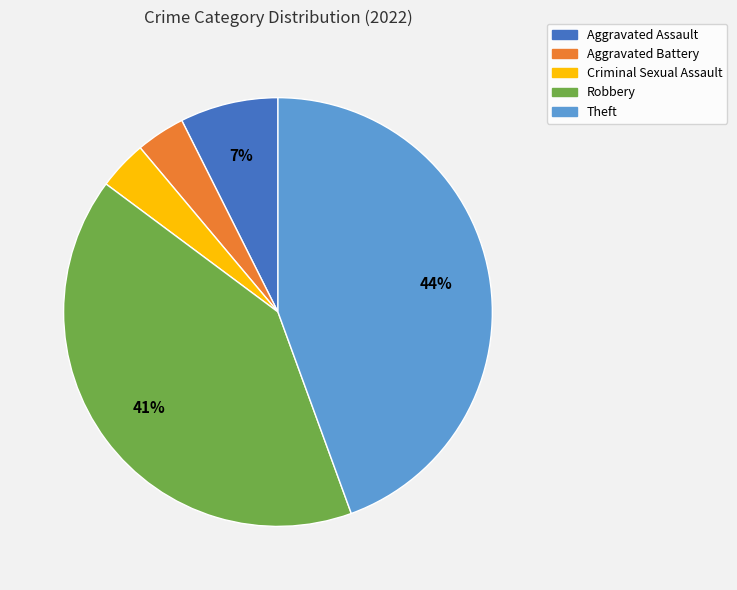

Is the sum of Theft and Aggravated Assault greater than half?

Yes